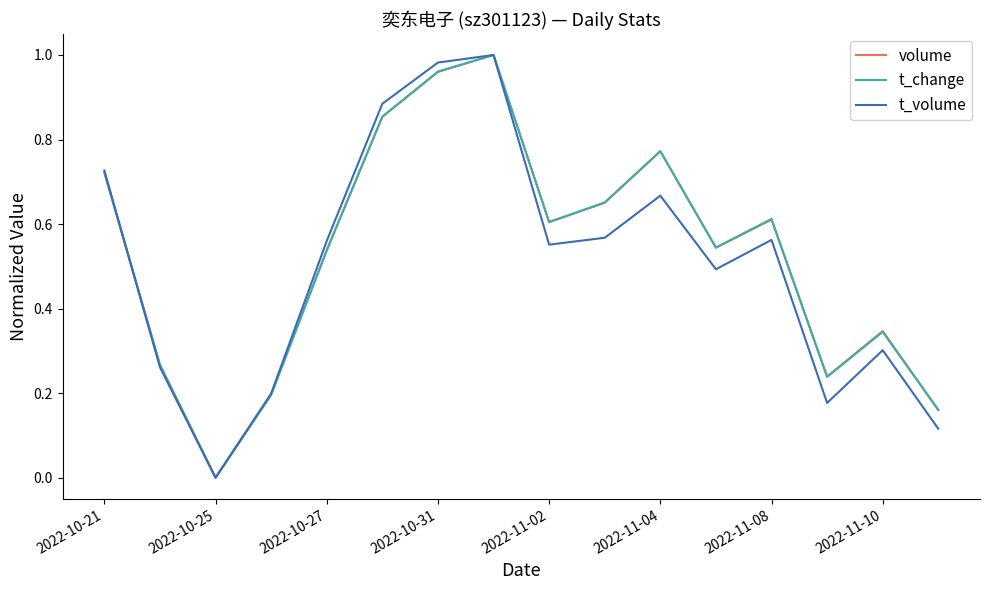

Reading left to right, transcribe all the data shown in this chart.

volume: 0.7	0.3	0.0	0.2	0.5	0.9	1.0	1.0	0.6	0.7	0.8	0.5	0.6	0.2	0.3	0.2
t_change: 0.7	0.3	0.0	0.2	0.5	0.9	1.0	1.0	0.6	0.7	0.8	0.5	0.6	0.2	0.3	0.2
t_volume: 0.7	0.3	0.0	0.2	0.6	0.9	1.0	1.0	0.6	0.6	0.7	0.5	0.6	0.2	0.3	0.1